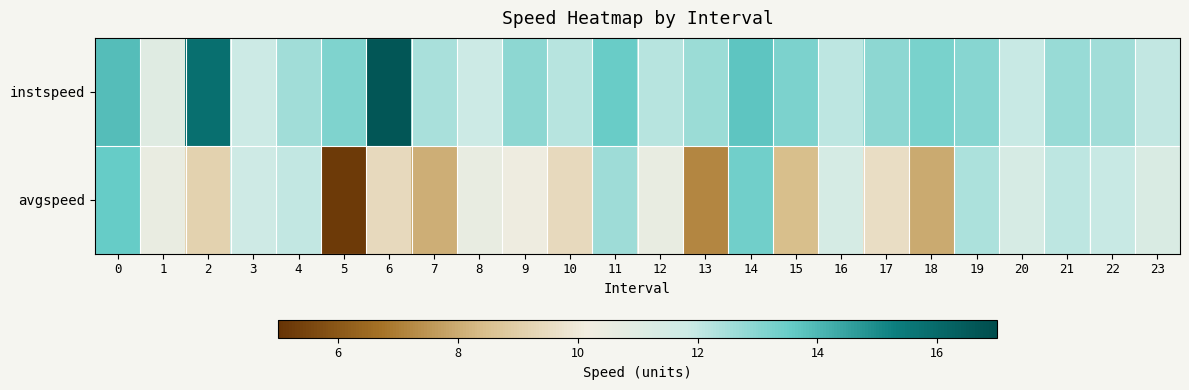

At how many categories does at least one series exceed 14?

2